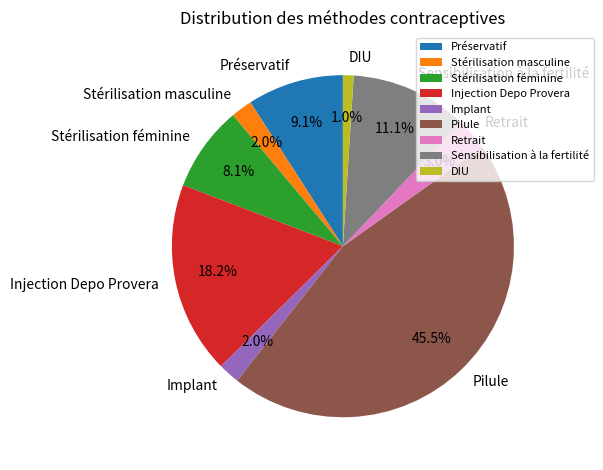

What is the smallest slice in the pie chart?

DIU